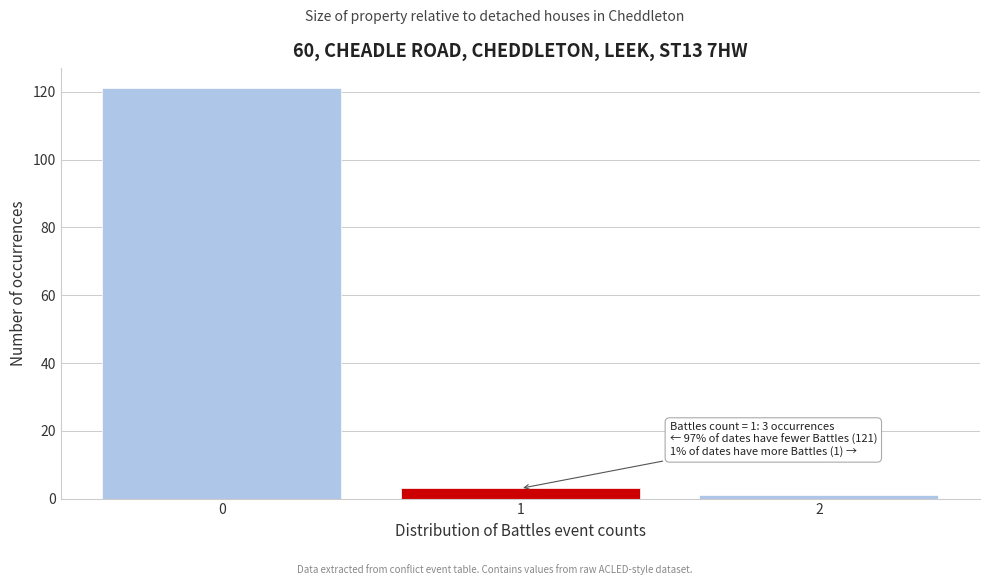

Reading right to left, transcribe all the data shown in this chart.

1	3	121